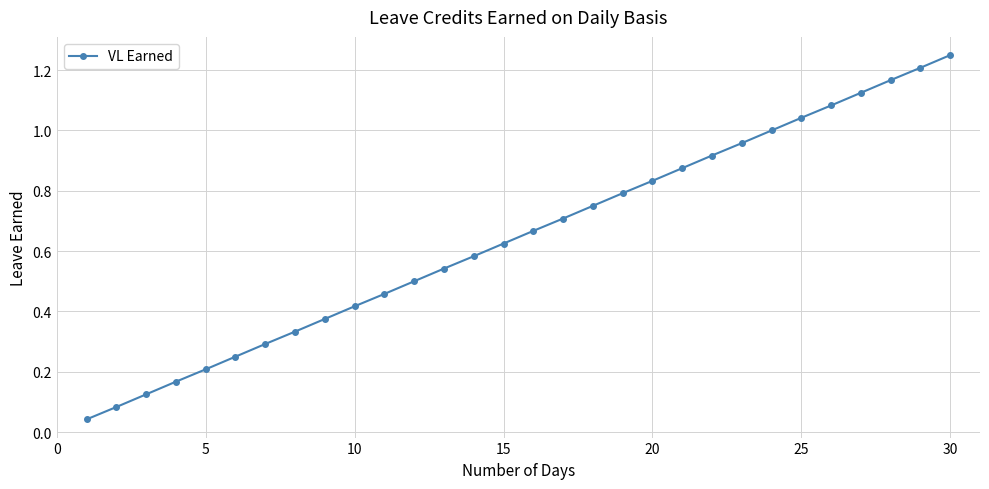

True or false: the data has more than 0 interior local peaks.

False